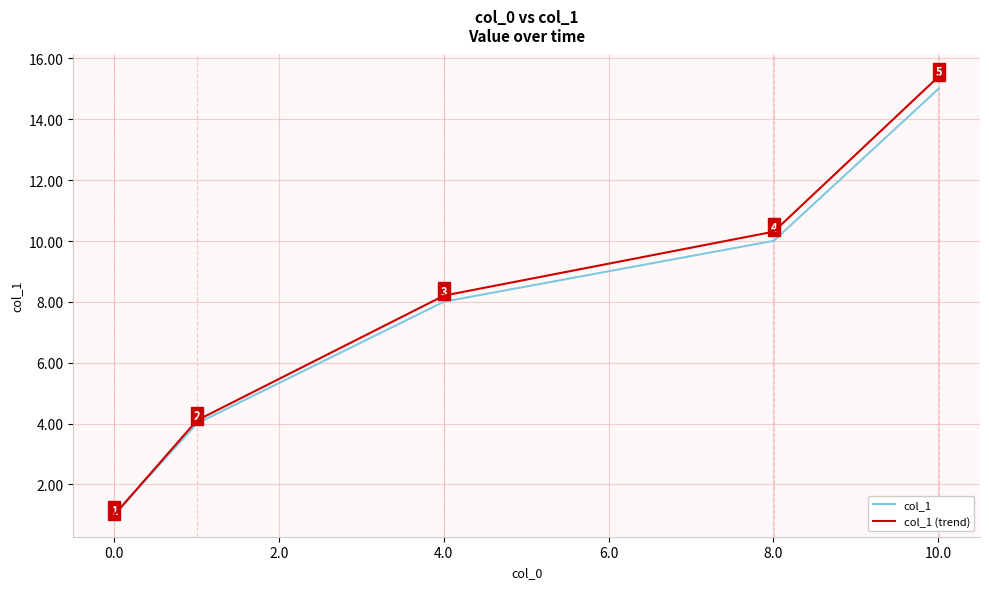

What is the minimum value for col_1?

1.0